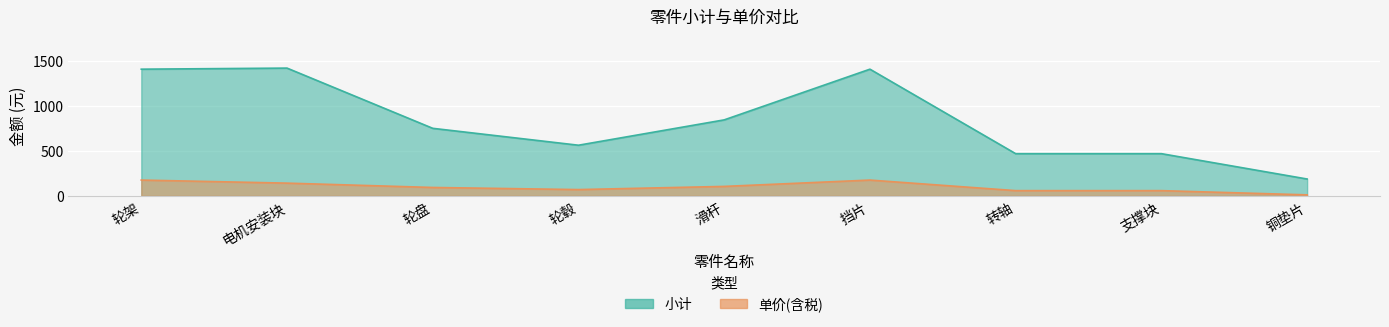

Is the value of 单价(含税) at 挡片 greater than the value of 小计 at 轮盘?

No